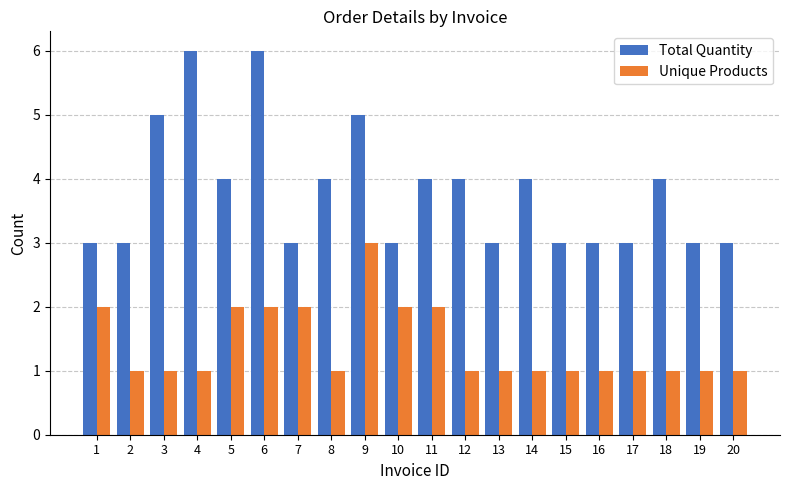

At which label does Unique Products reach its peak?

9